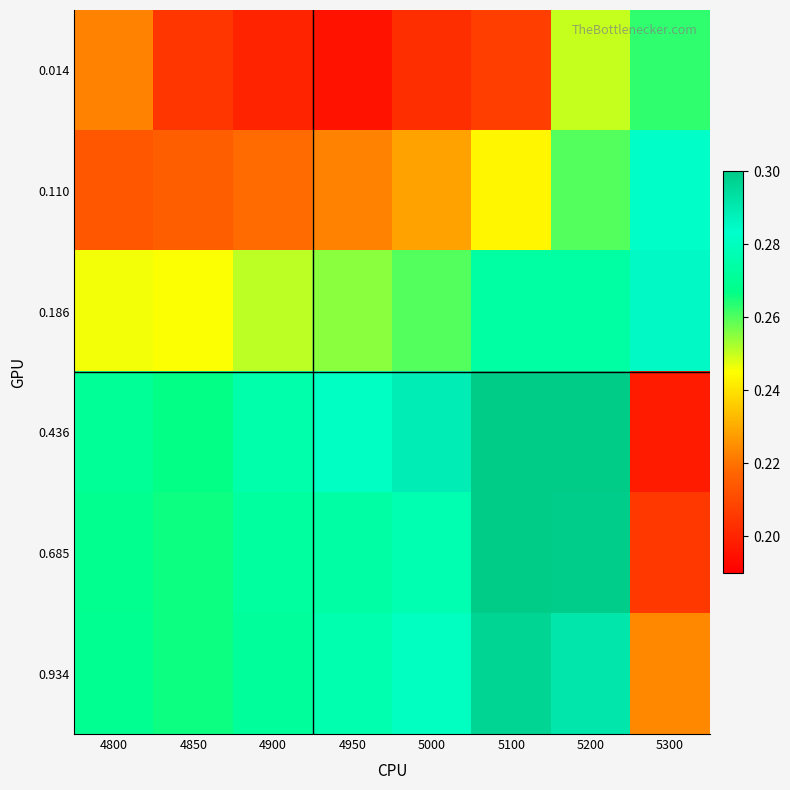

Reading left to right, transcribe all the data shown in this chart.

0.014: 4800=0.2	4850=0.2	4900=0.2	4950=0.2	5000=0.2	5100=0.2	5200=0.2	5300=0.3
0.110: 4800=0.2	4850=0.2	4900=0.2	4950=0.2	5000=0.2	5100=0.2	5200=0.3	5300=0.3
0.186: 4800=0.2	4850=0.2	4900=0.3	4950=0.3	5000=0.3	5100=0.3	5200=0.3	5300=0.3
0.436: 4800=0.3	4850=0.3	4900=0.3	4950=0.3	5000=0.3	5100=0.3	5200=0.3	5300=0.2
0.685: 4800=0.3	4850=0.3	4900=0.3	4950=0.3	5000=0.3	5100=0.3	5200=0.3	5300=0.2
0.934: 4800=0.3	4850=0.3	4900=0.3	4950=0.3	5000=0.3	5100=0.3	5200=0.3	5300=0.2